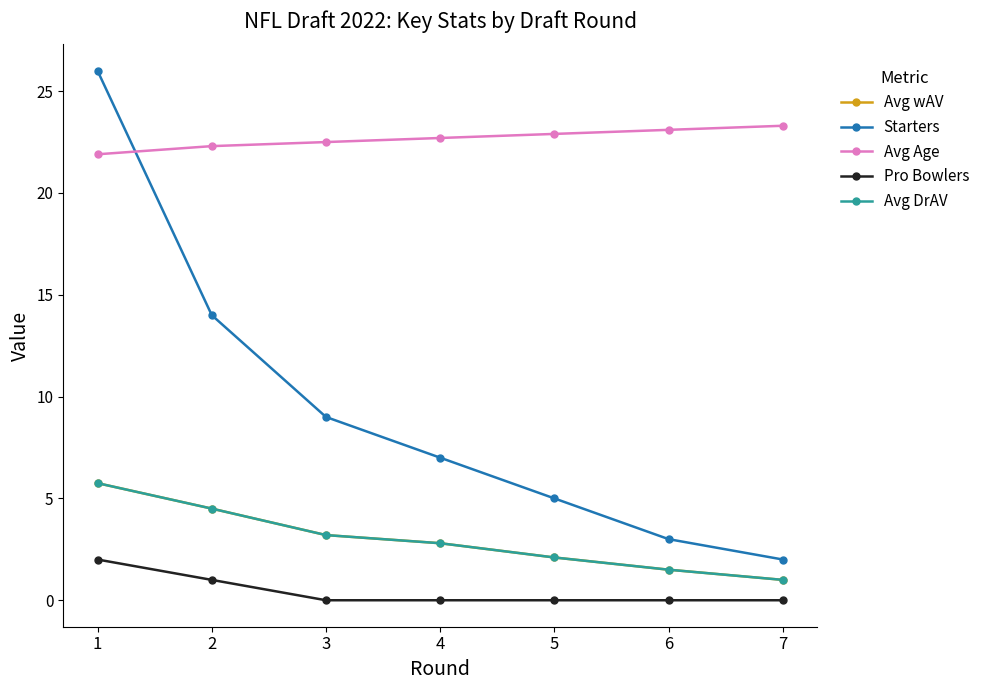

How many Avg wAV values are between 1 and 4?

5